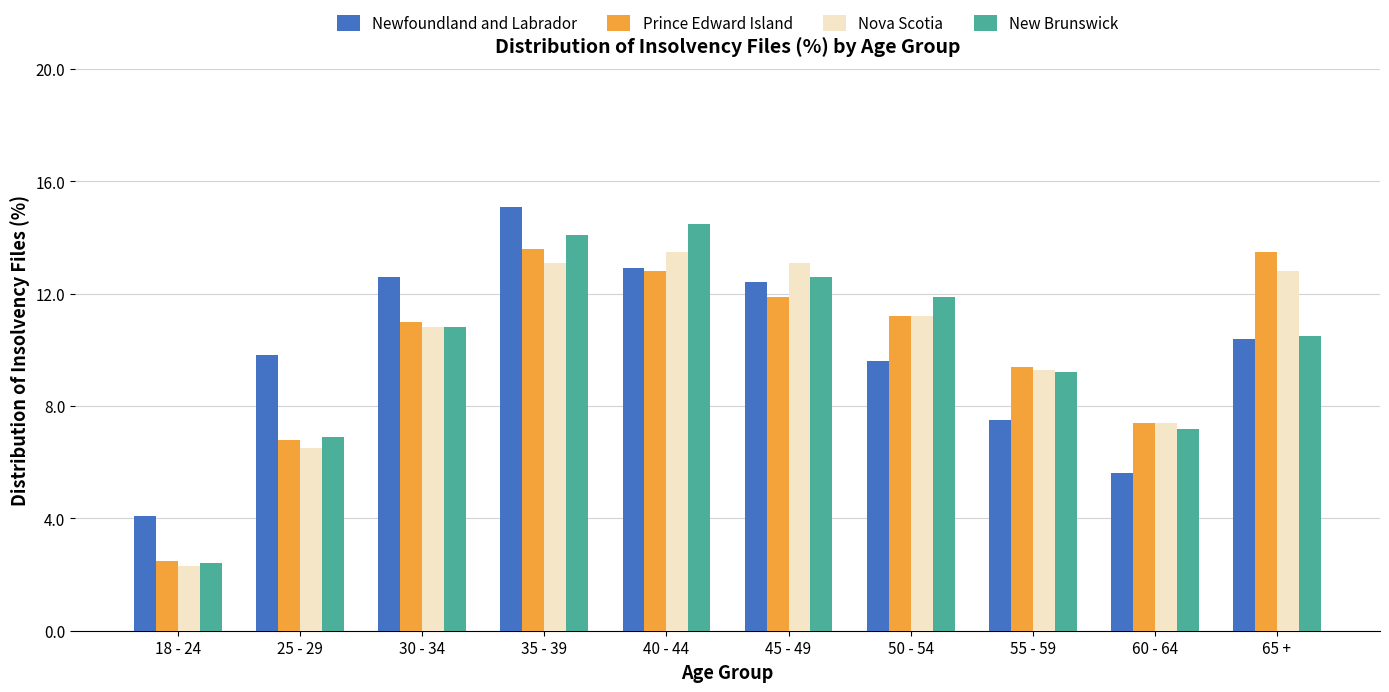

Which series has the largest range (max minus min)?

New Brunswick